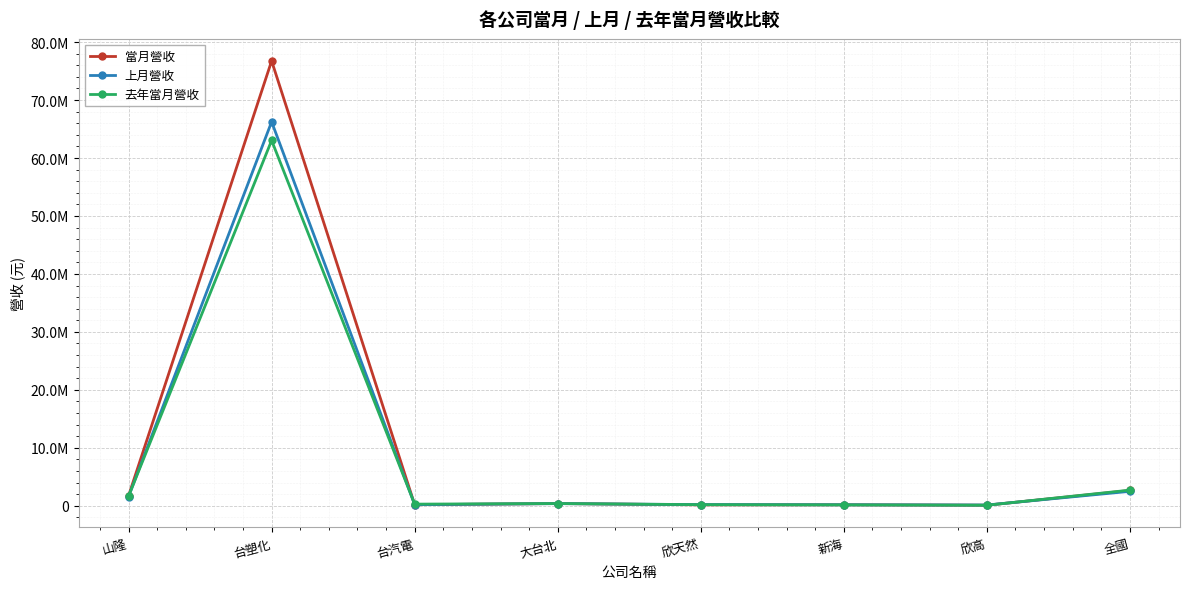

Is this an area chart (filled region under the line)?

No